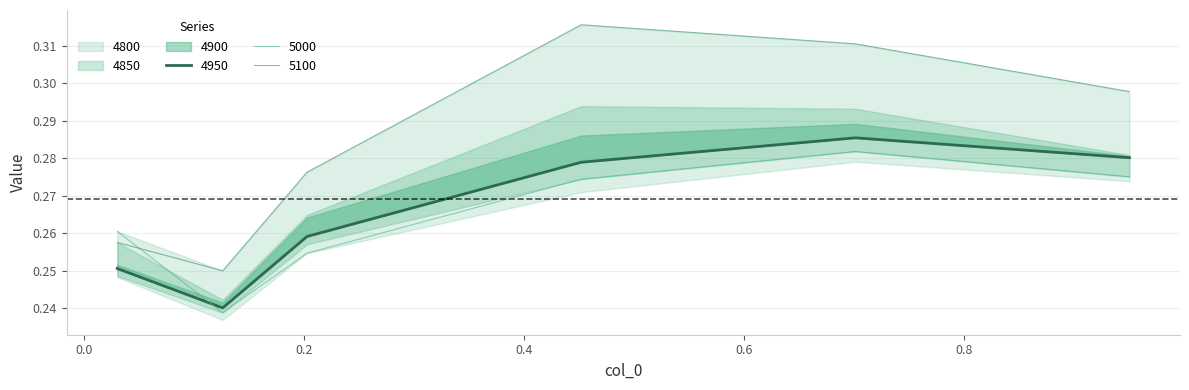

At which label does 4850 reach its minimum?

0.126027397260274